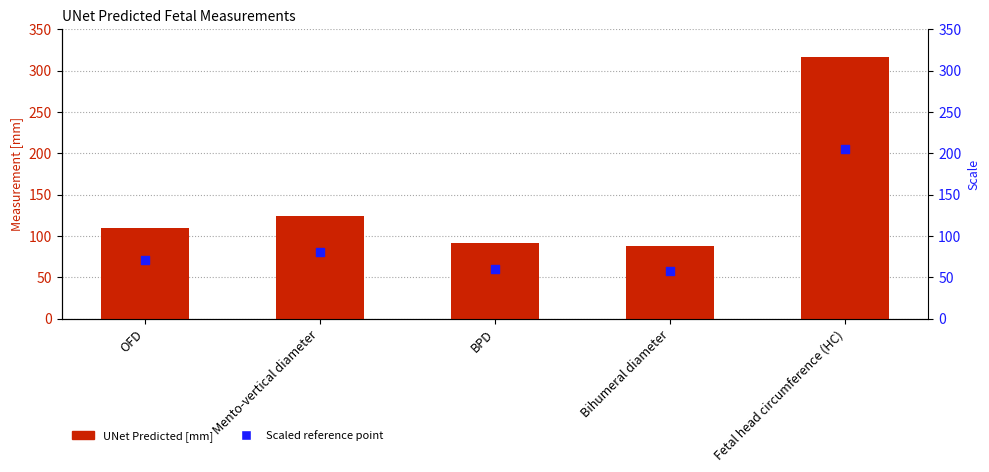

Which series has the largest total across all categories?

UNet Predicted [mm]